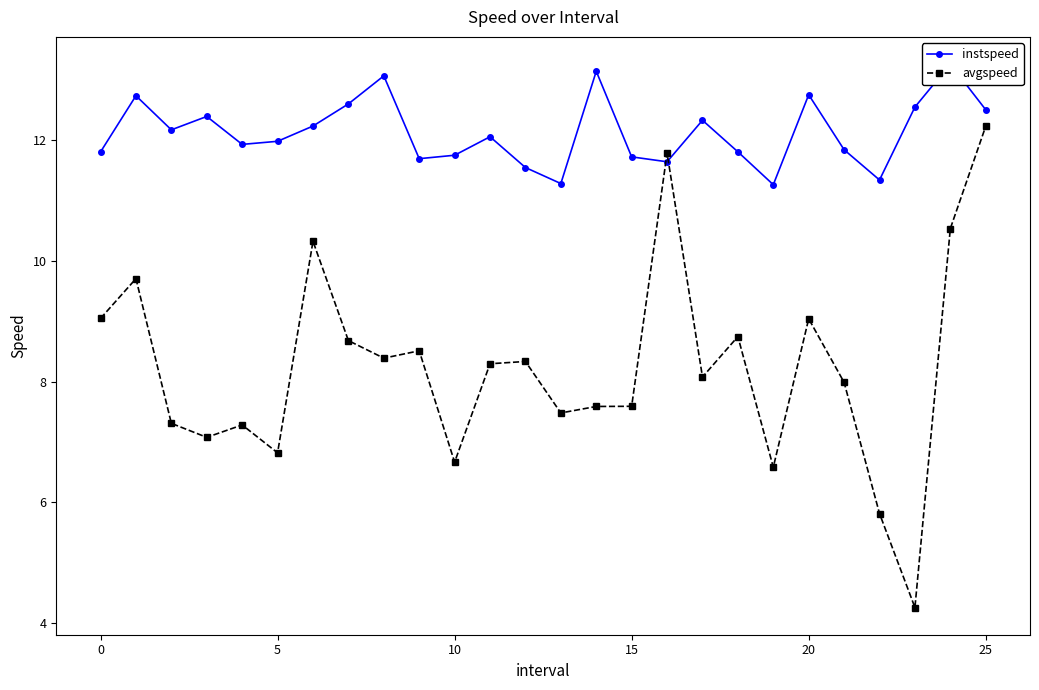

True or false: avgspeed has more than 1 points higher than both neighbors.

True